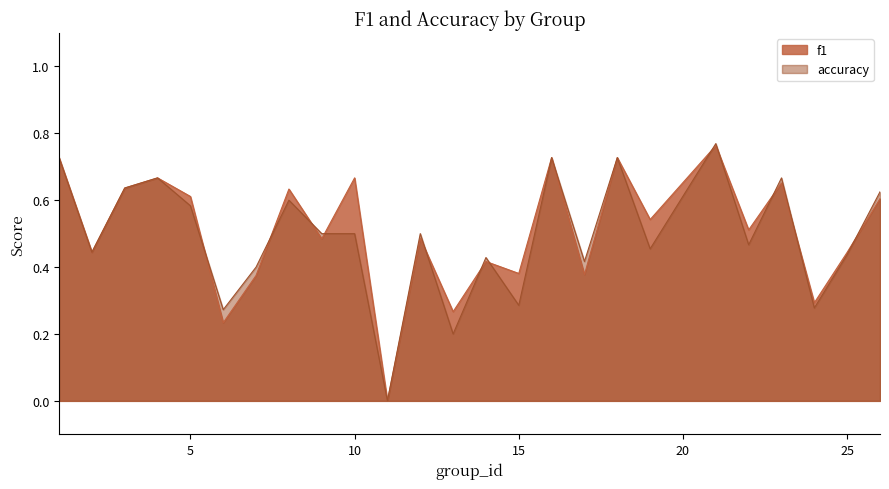

Where is the first local minimum for accuracy?

2